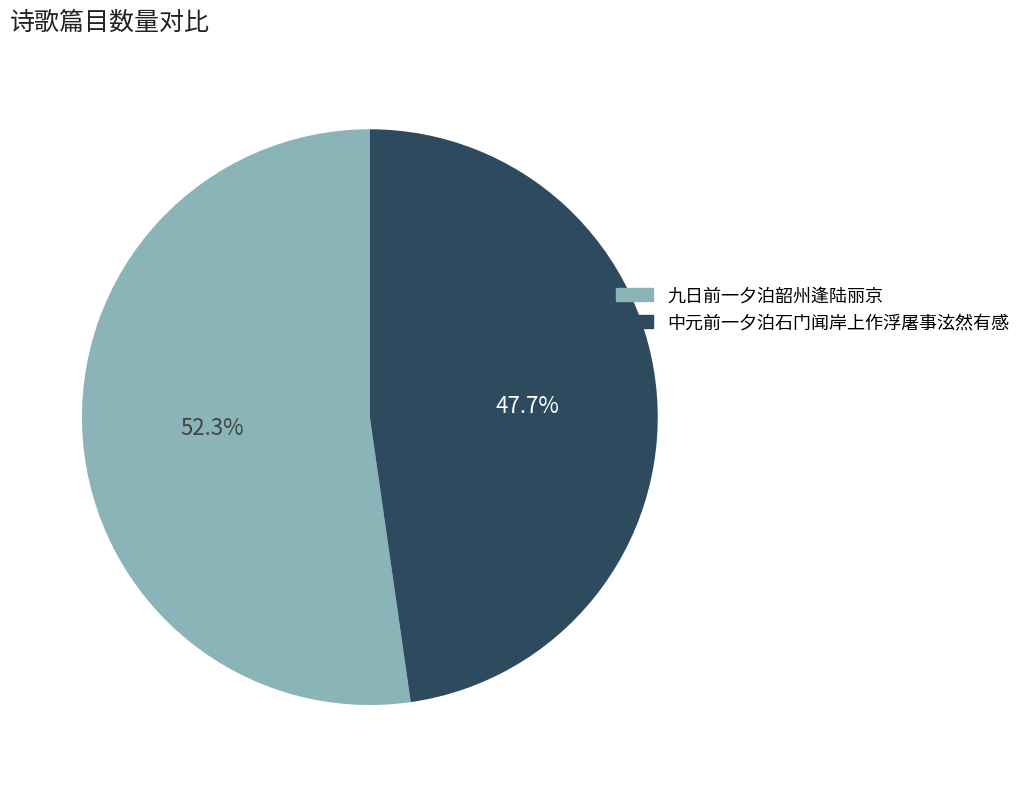

How many segments does this pie chart have?

2